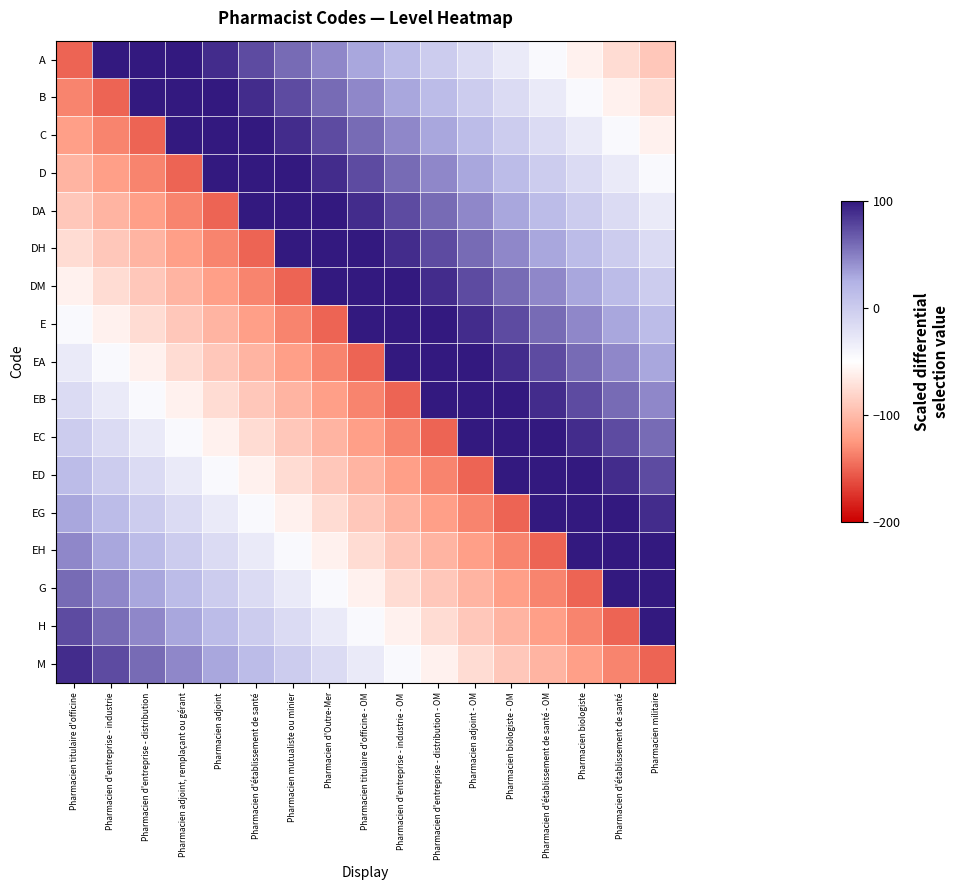

What is the maximum value shown in the chart?

135